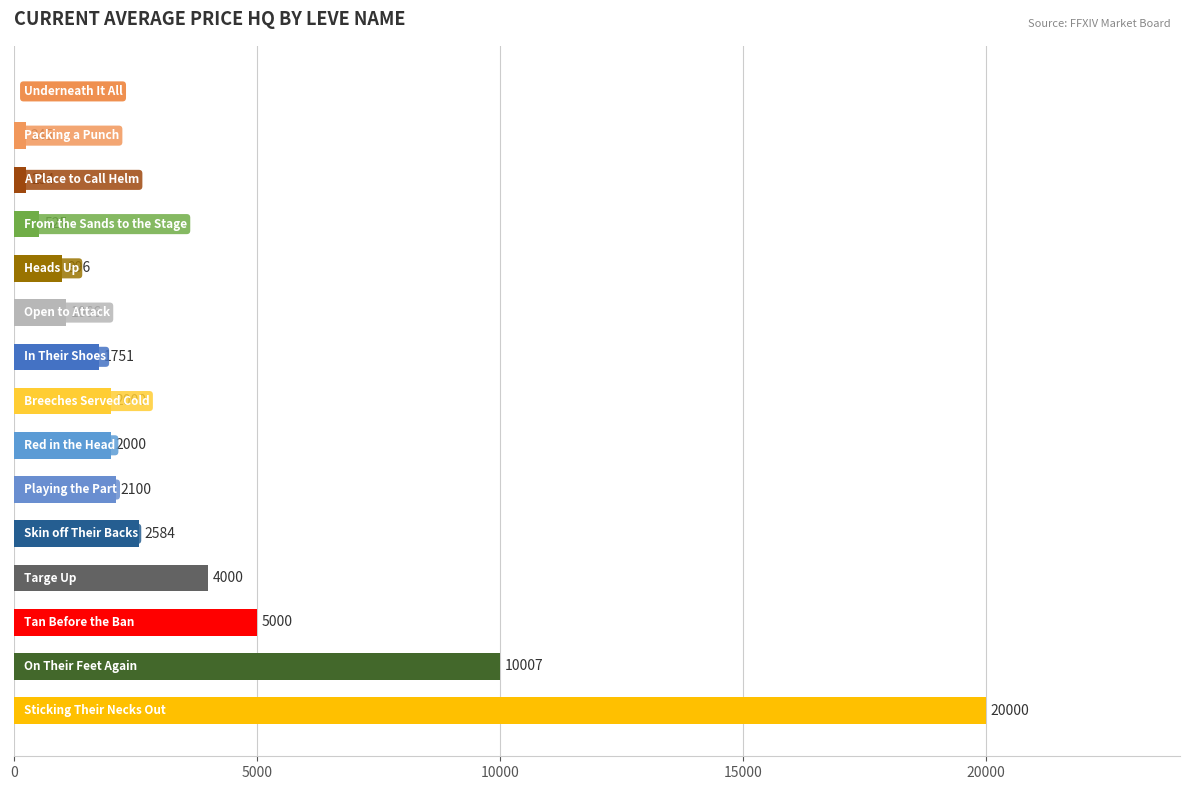

What is the maximum value shown in the chart?

20000